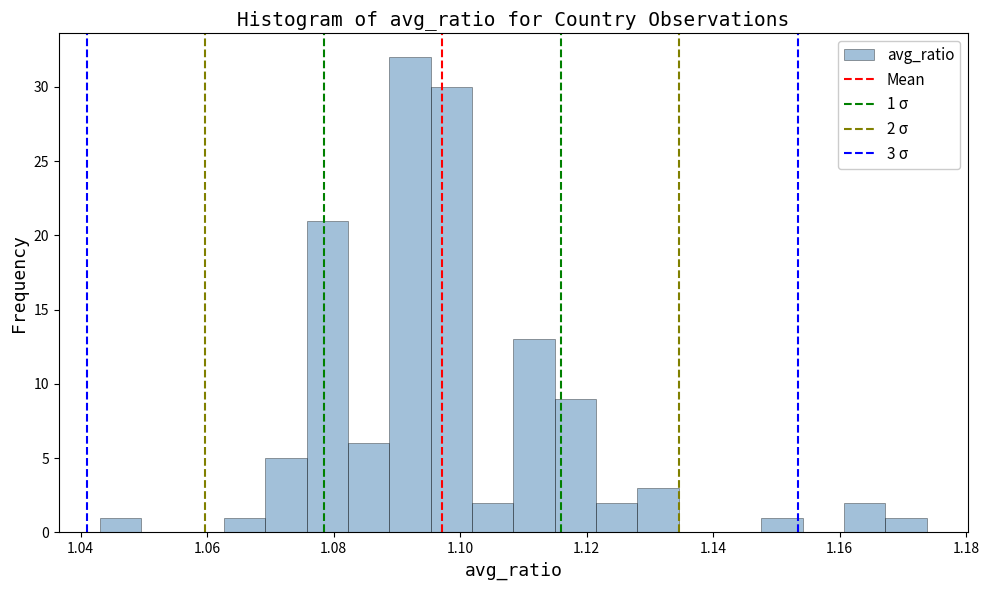

Around what value on the x-axis is the tallest bar? Give the approximate position of its centre, as read against the axis.

1.092